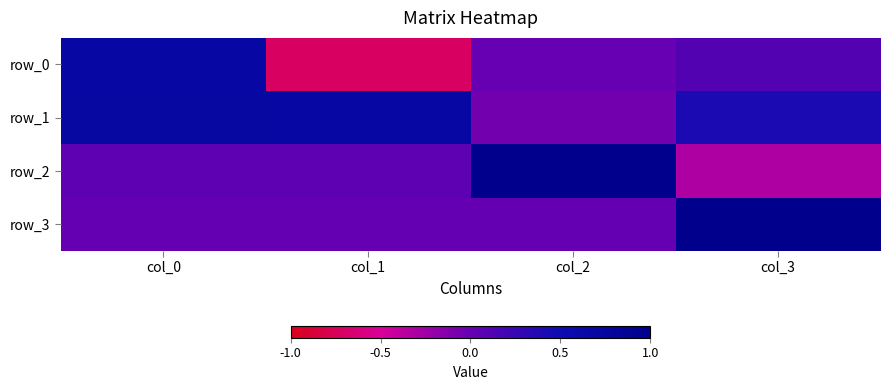

At which label does row_3 reach its minimum?

col_0